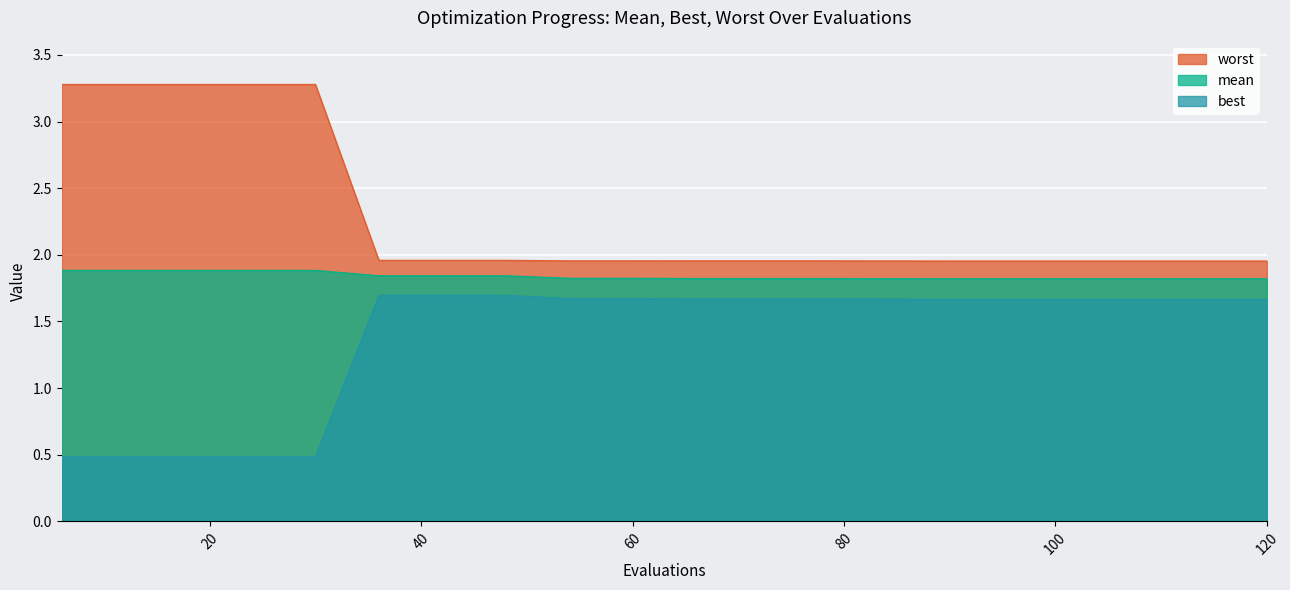

What is the sum of the best values at 102 and 120?

3.3